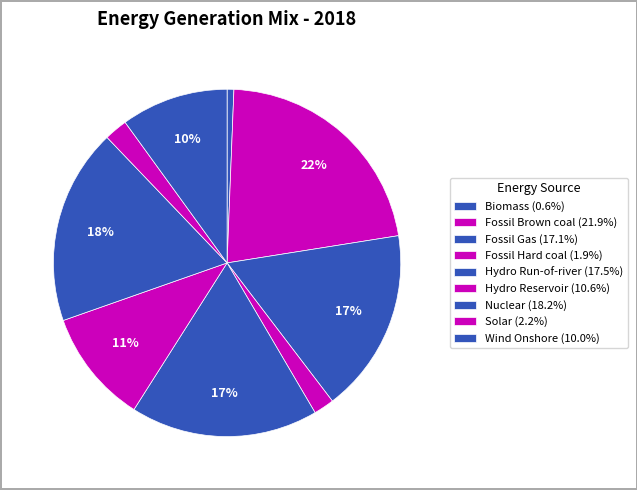

How many segments does this pie chart have?

9